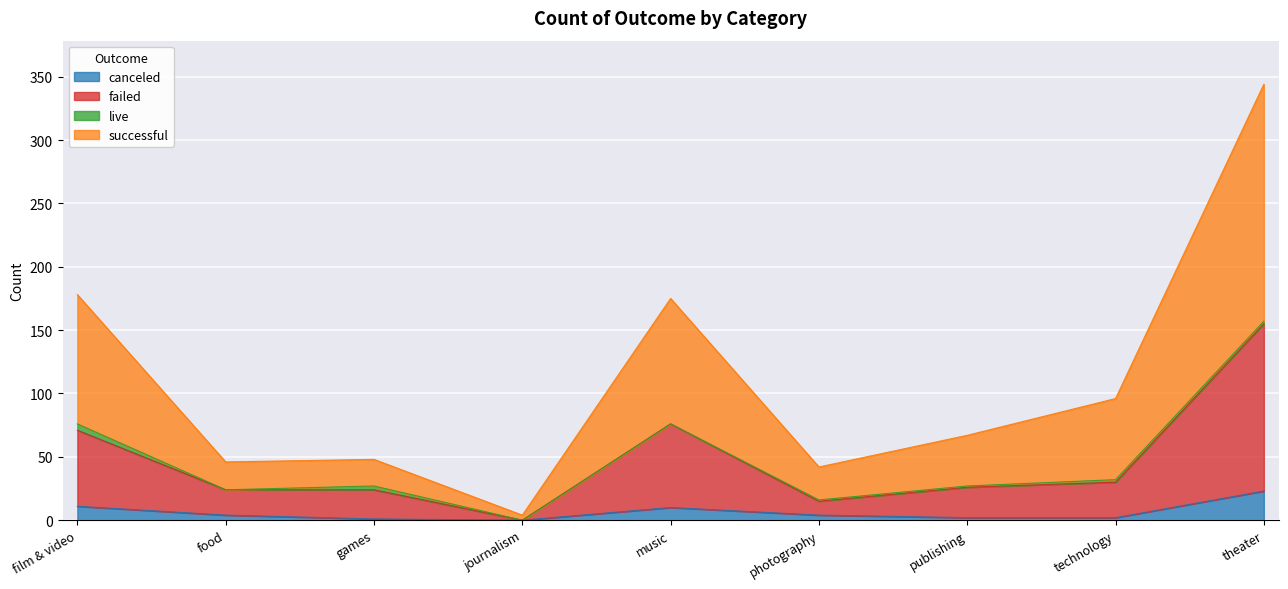

What is the average value of the canceled series?

6